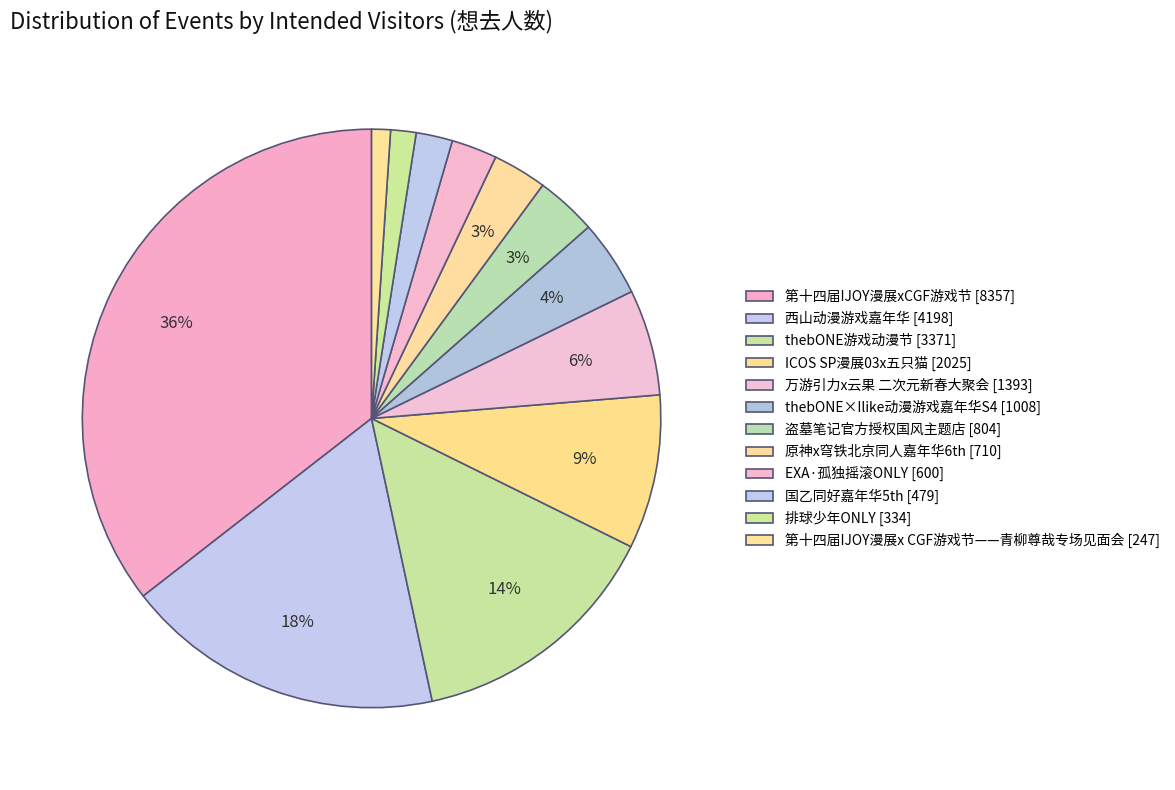

Does 国乙同好嘉年华5th account for over 50% of the chart?

No